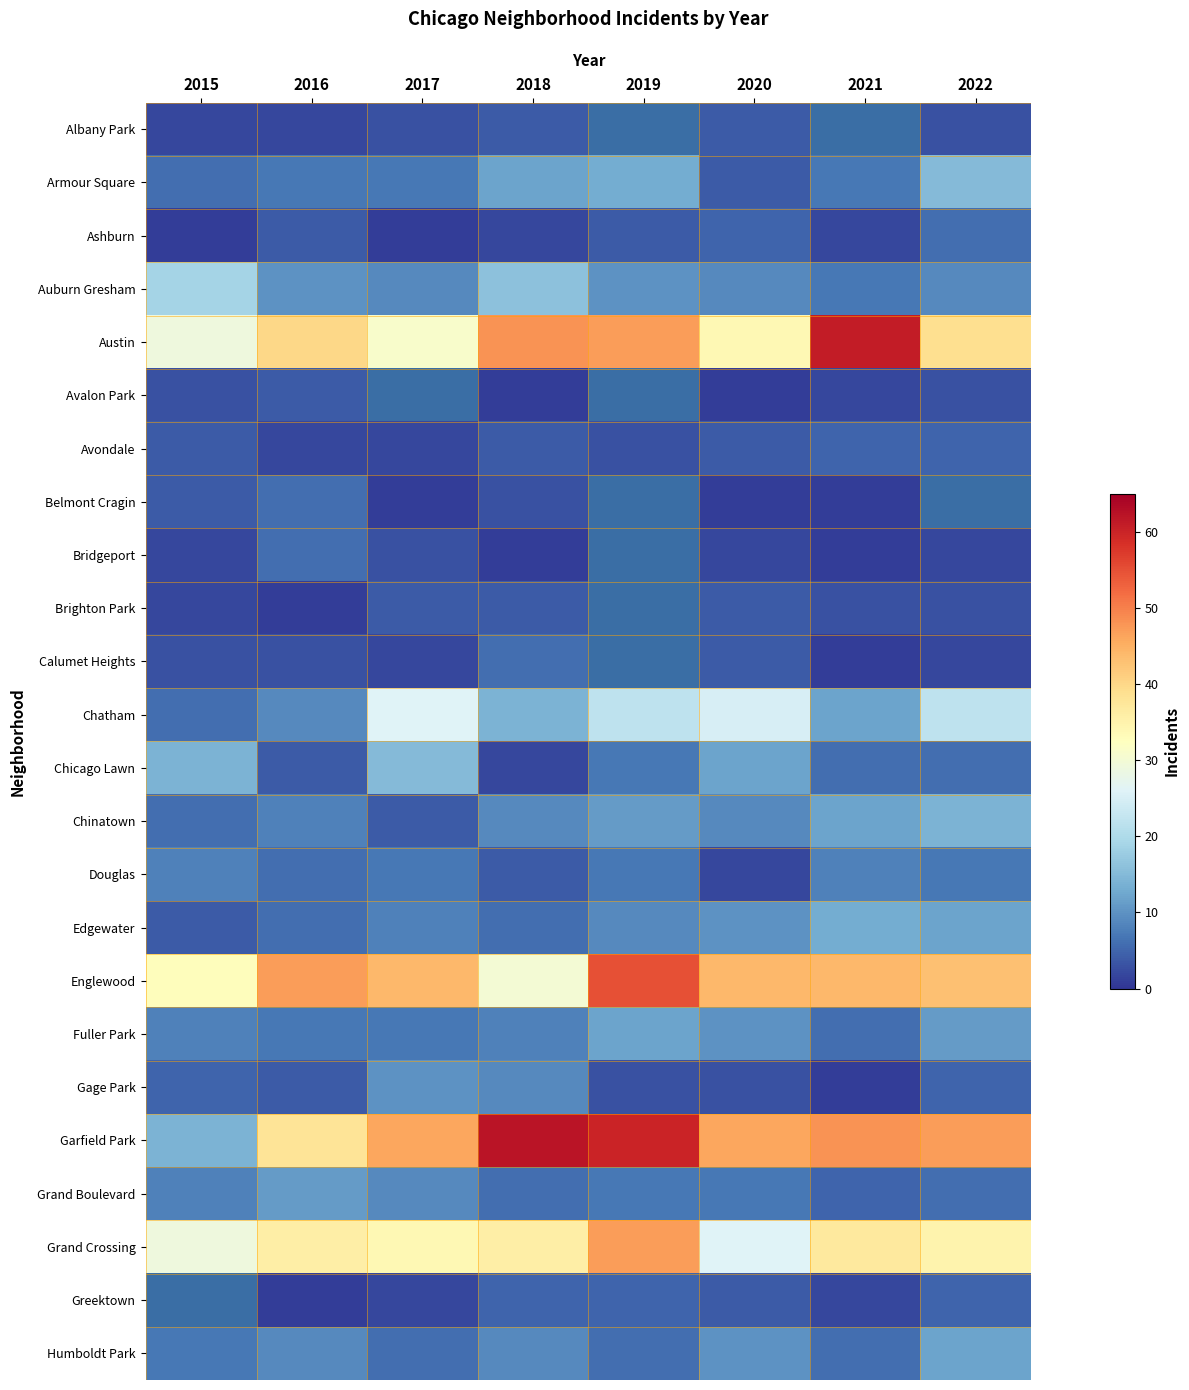

Which series has the largest total across all categories?

Garfield Park